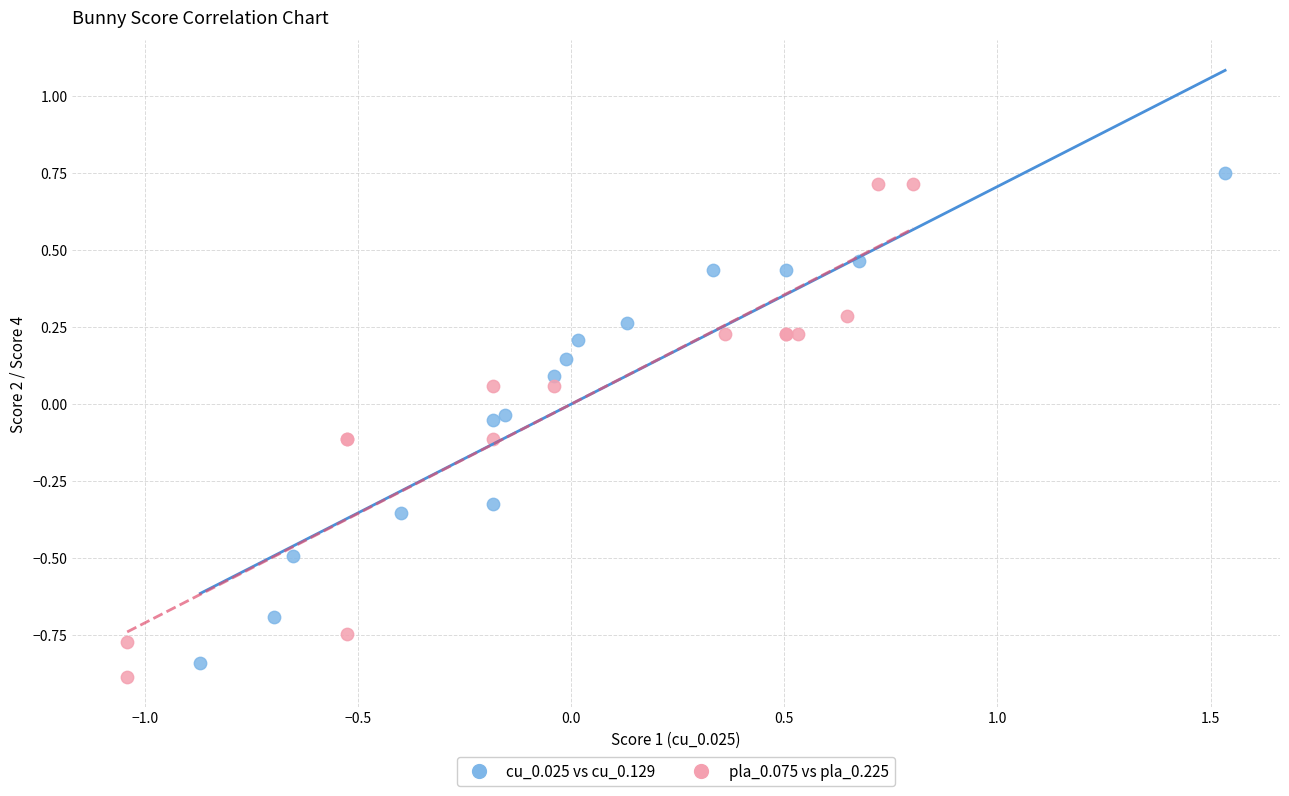

What are all the series names shown in the legend?

cu_0.025 vs cu_0.129, pla_0.075 vs pla_0.225